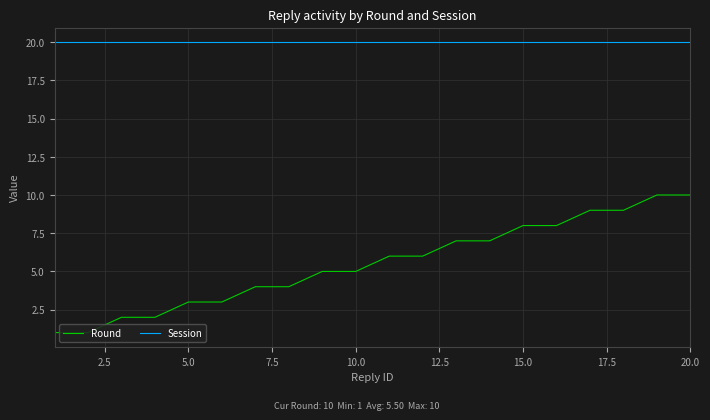

True or false: Session and Round cross at least once.

False